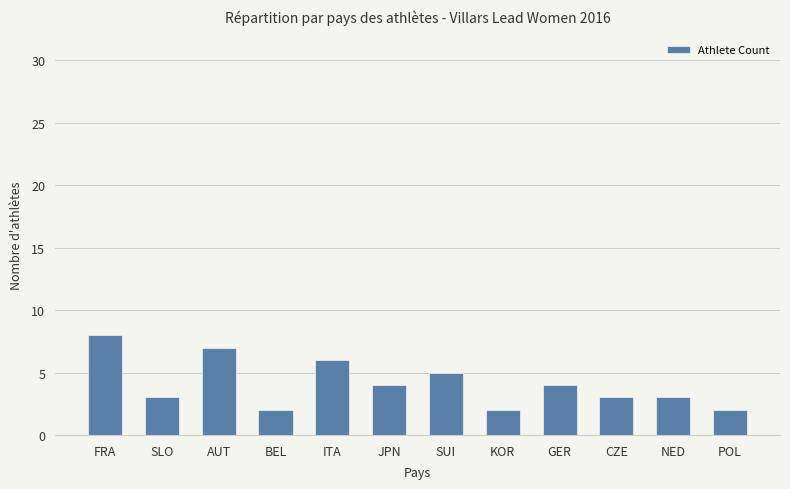

Is it true that the value at FRA is 8?

True